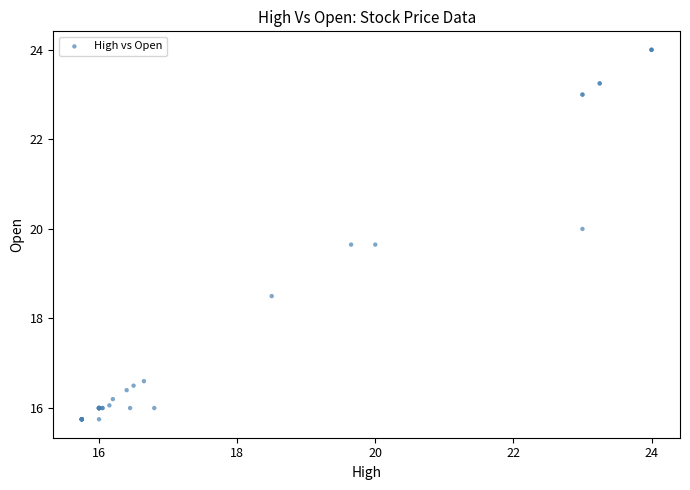

What Y value in the scatter plot is closest to 19?

18.5